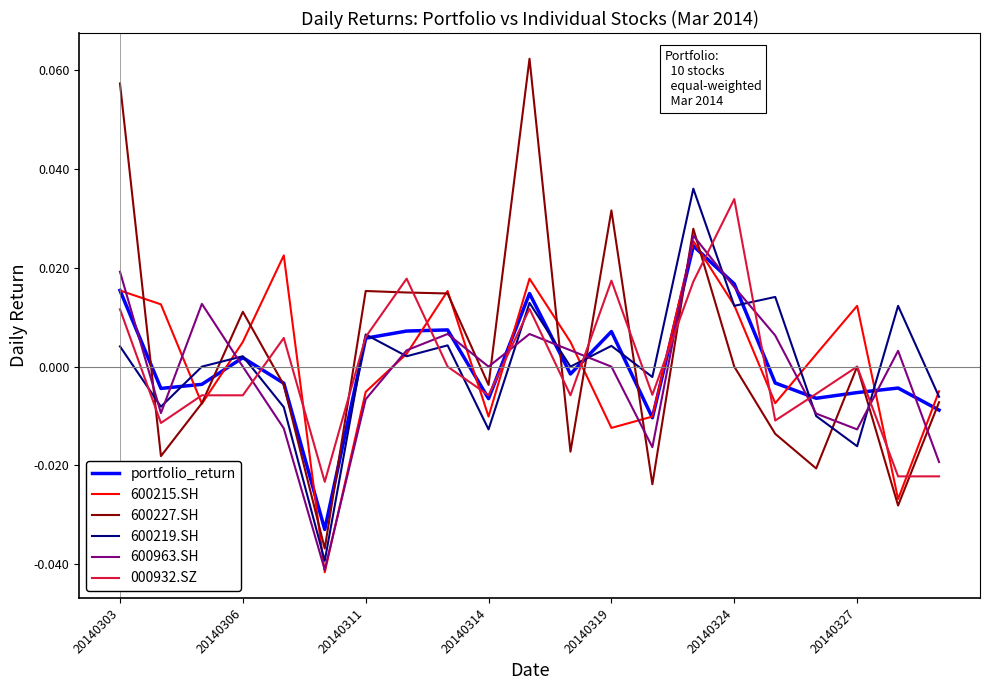

Which series ends up on top after the final intersection of 600227.SH and 600963.SH?

600227.SH